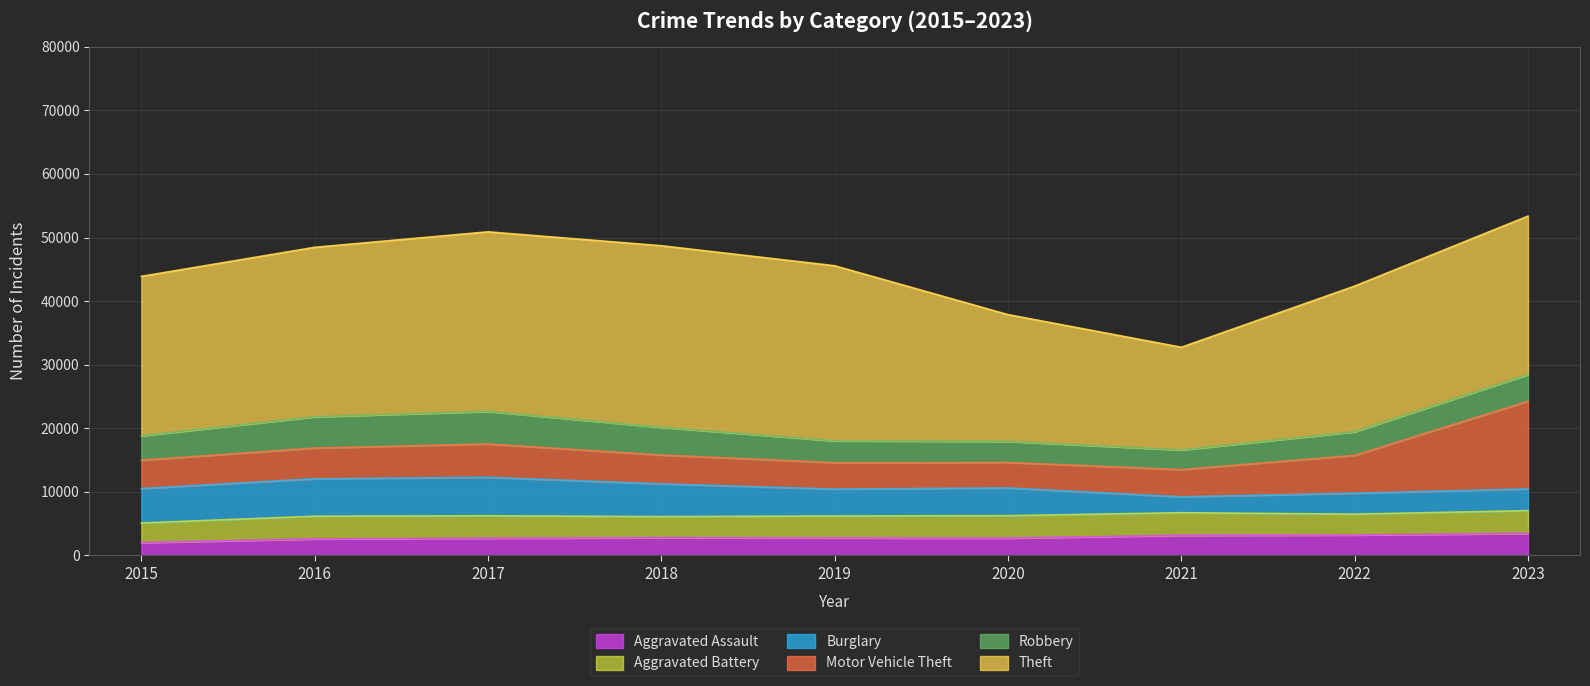

What is the sum of the Motor Vehicle Theft values at 2018 and 2021?

8820